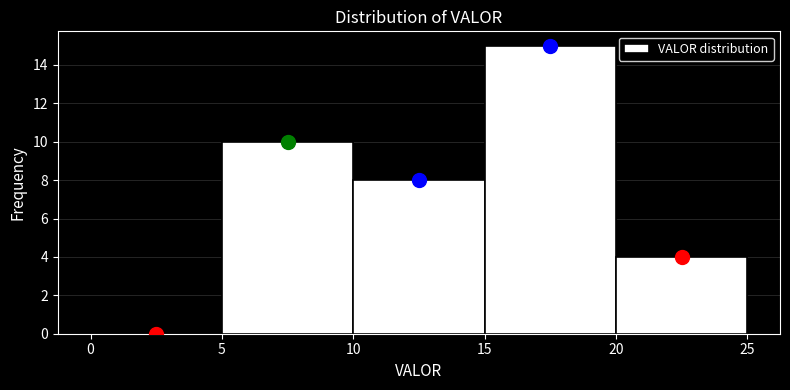

How tall is the bar that spans 20 to 25 on the x-axis? The values are not printed on the chart, so give them approximately, as read against the axis.

4